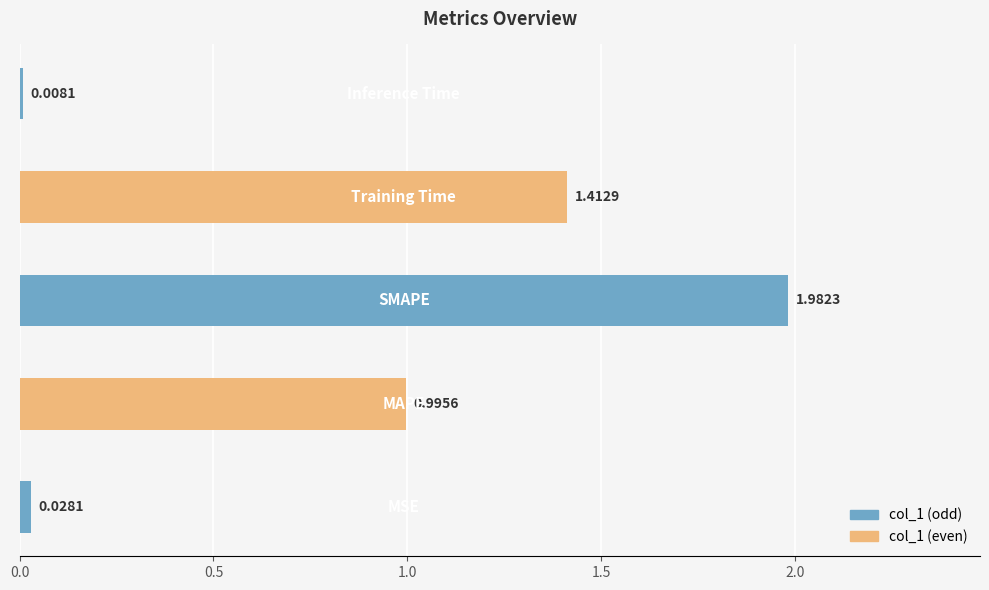

What is the sum of all values?

4.4